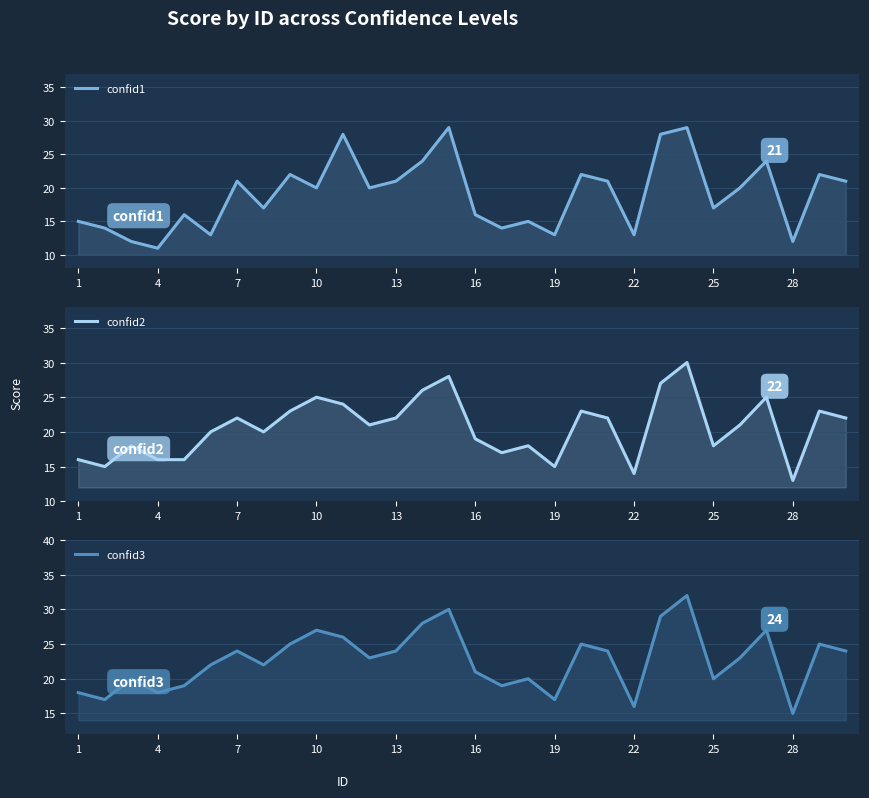

Is the value of confid1 at 7 greater than the value of confid3 at 29?

No